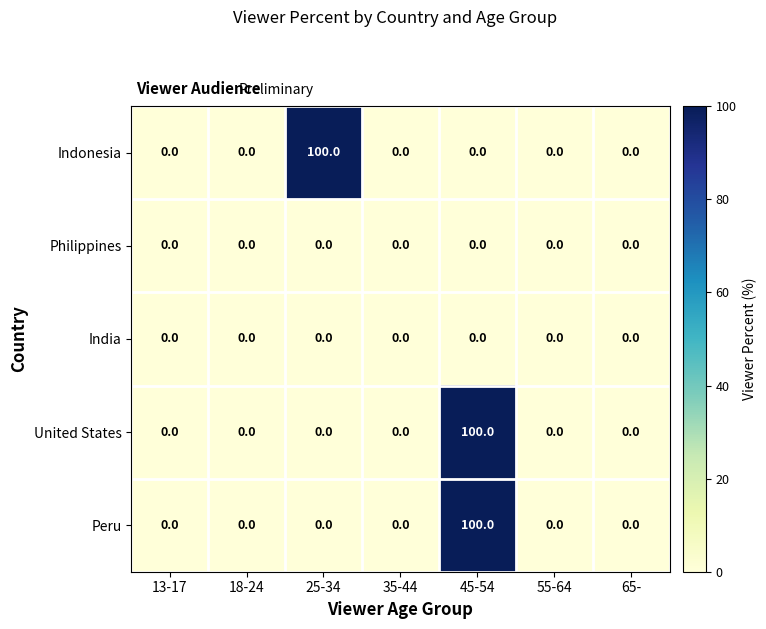

What is the maximum value shown in the chart?

100